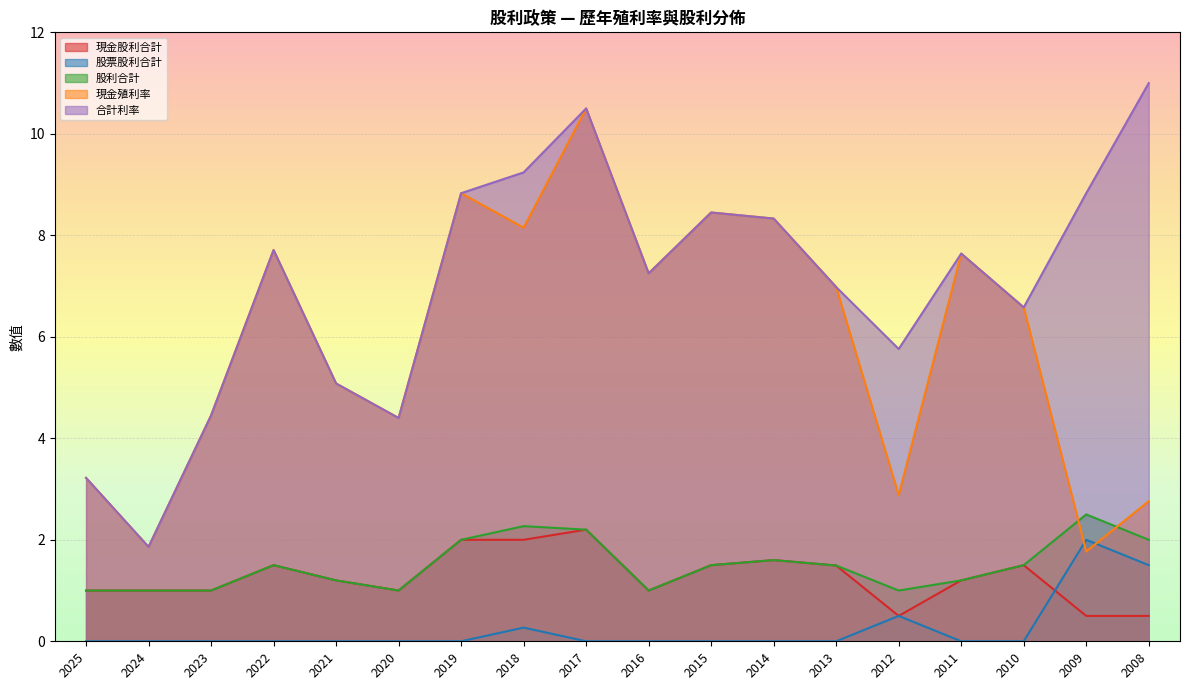

True or false: 現金股利合計 and 股票股利合計 cross at least once.

True